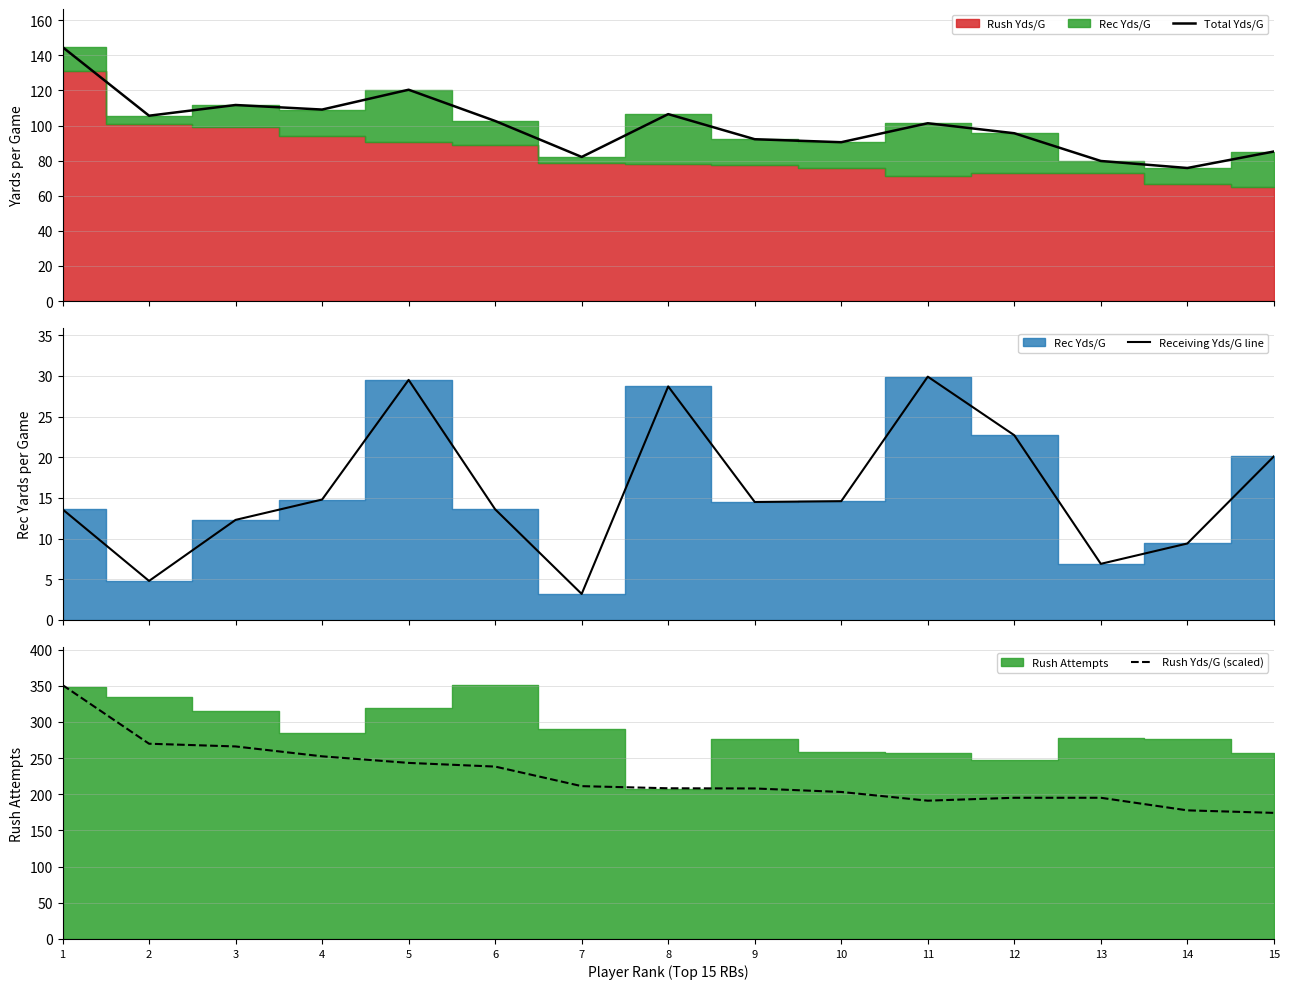

The value of Rush Yds/G (scaled) at 12 is 336.7. True or false?

False